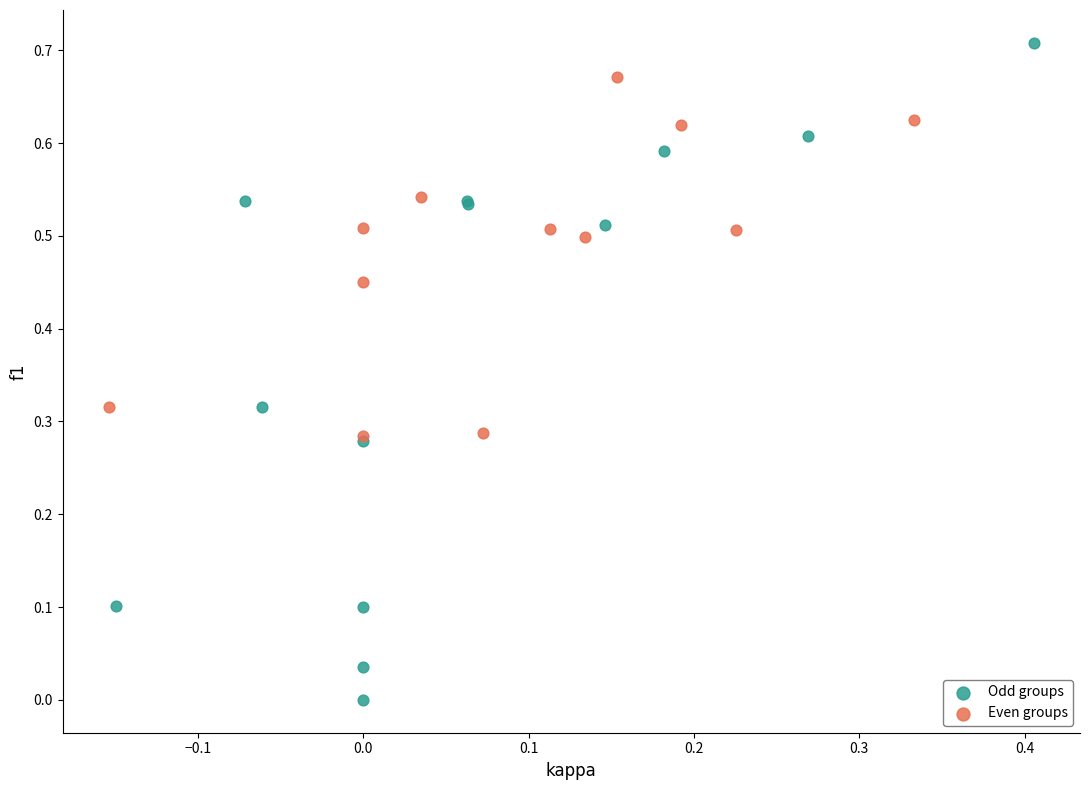

Which series reaches the minimum Y coordinate?

Odd groups